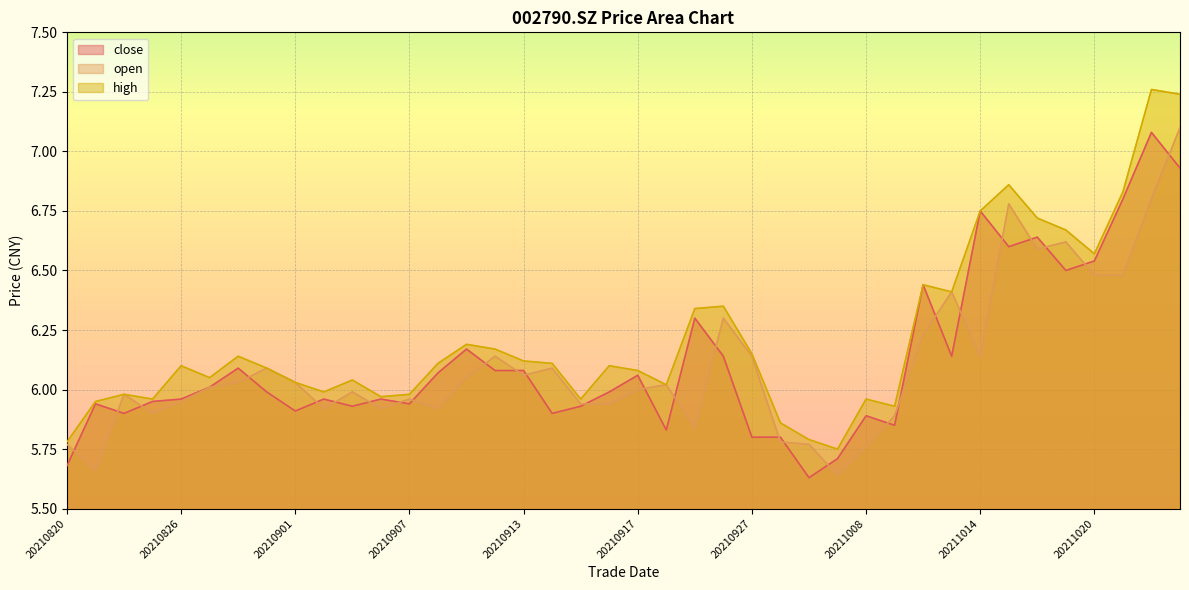

True or false: close has a value of 9.5 at 20210907.

False